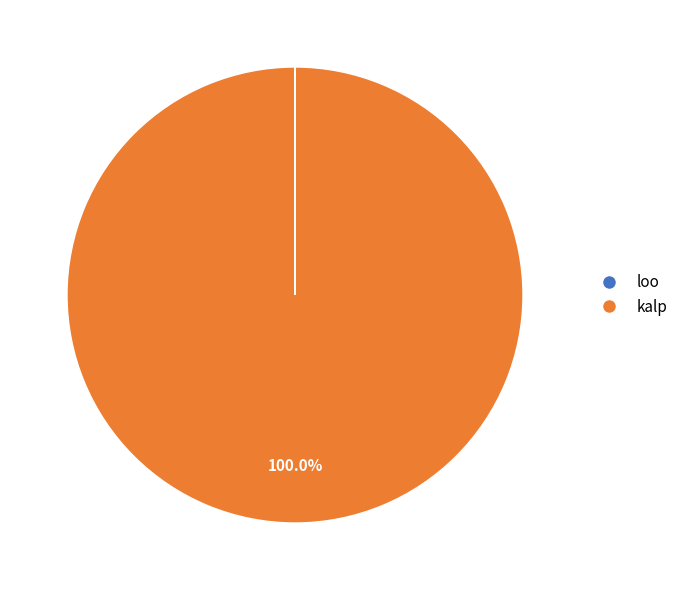

Is there a majority slice in this chart?

Yes